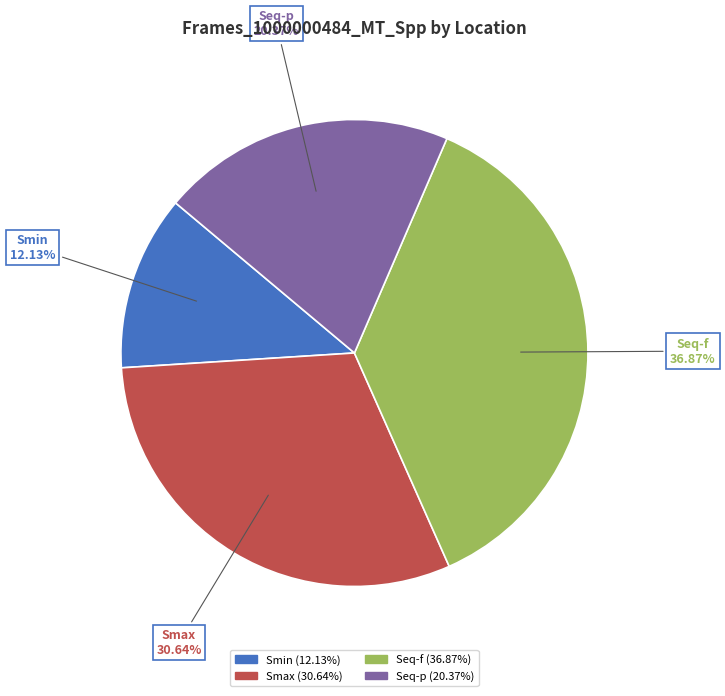

Is the sum of Smax and Seq-p greater than half?

Yes